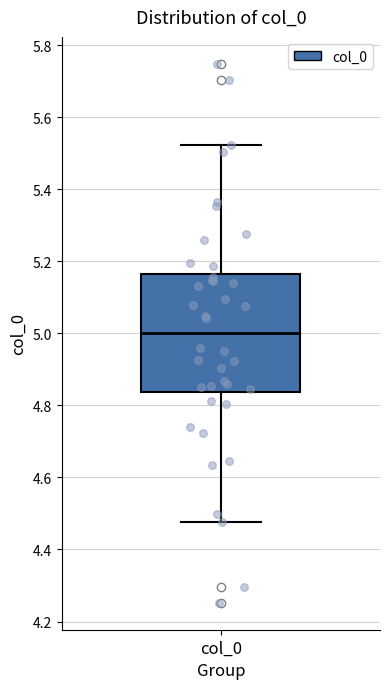

Where does the lower whisker of the box for col_0 end on the y-axis? The values are not printed on the chart, so give them approximately, as read against the axis.

4.48